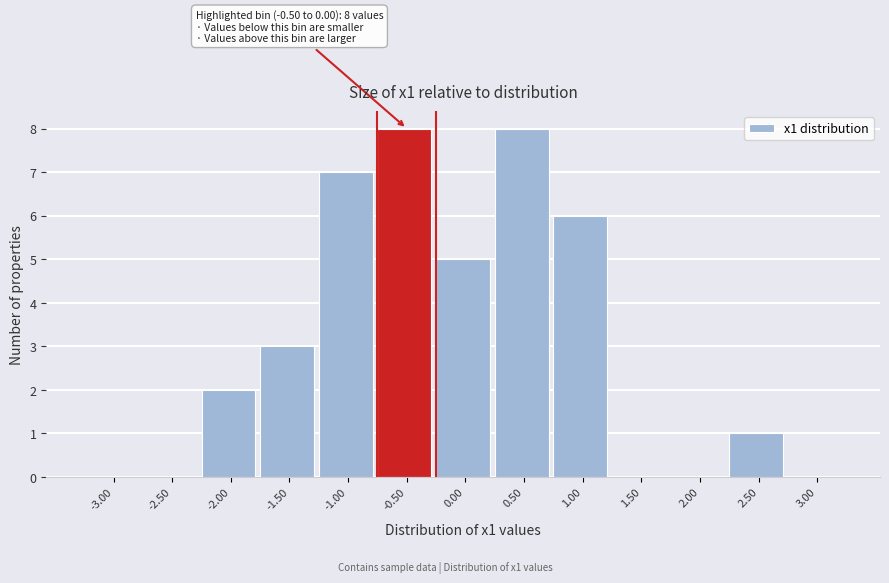

Reading right to left, transcribe all the data shown in this chart.

3.00=0	2.50=1	2.00=0	1.50=0	1.00=6	0.50=8	0.00=5	-0.50=8	-1.00=7	-1.50=3	-2.00=2	-2.50=0	-3.00=0